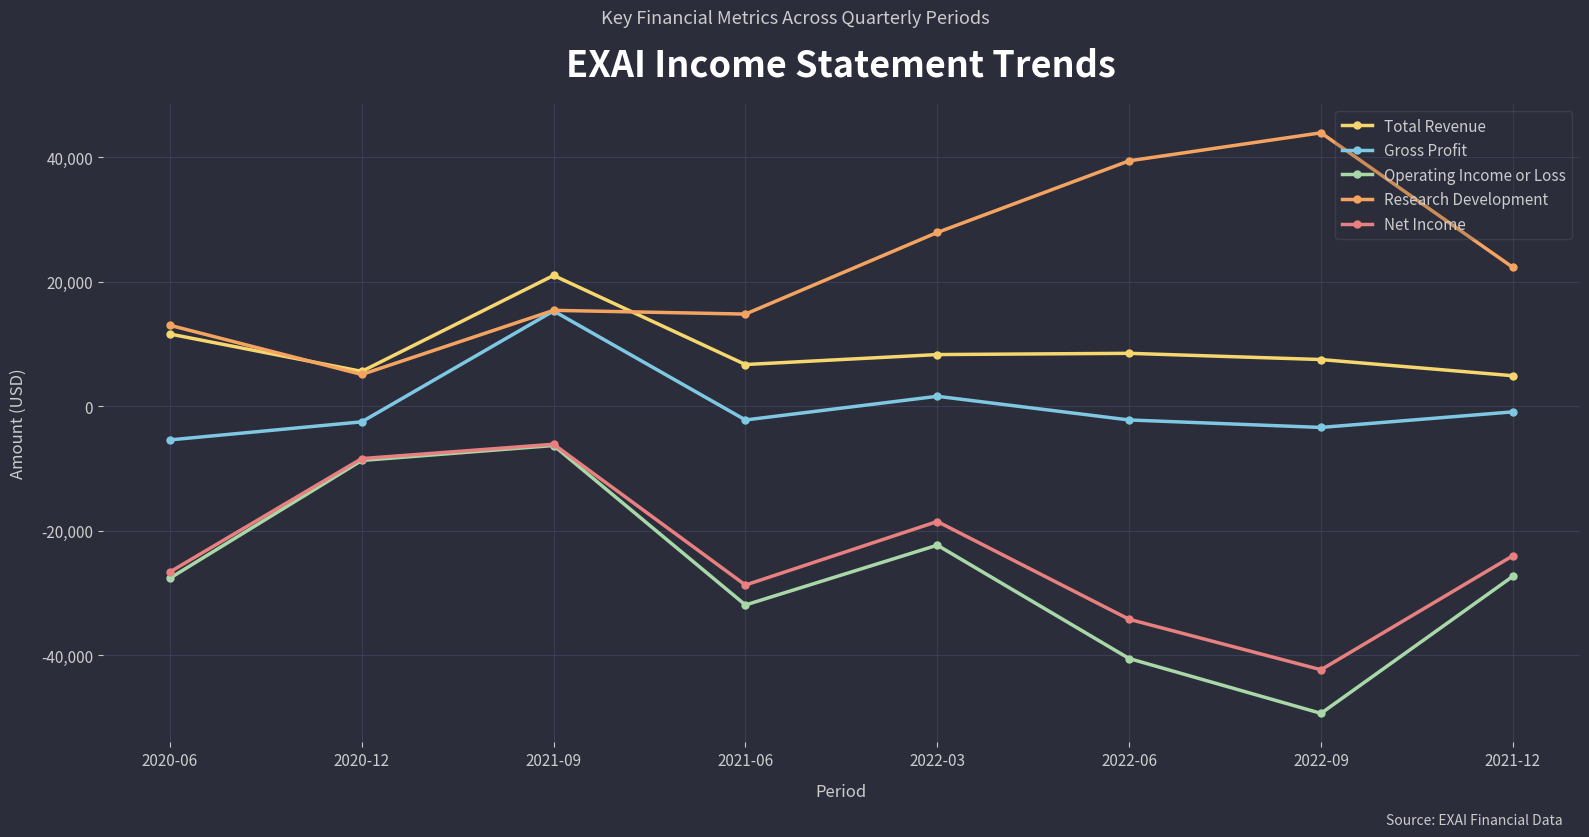

What is the difference between the highest and lowest values at 2021-12?

49600